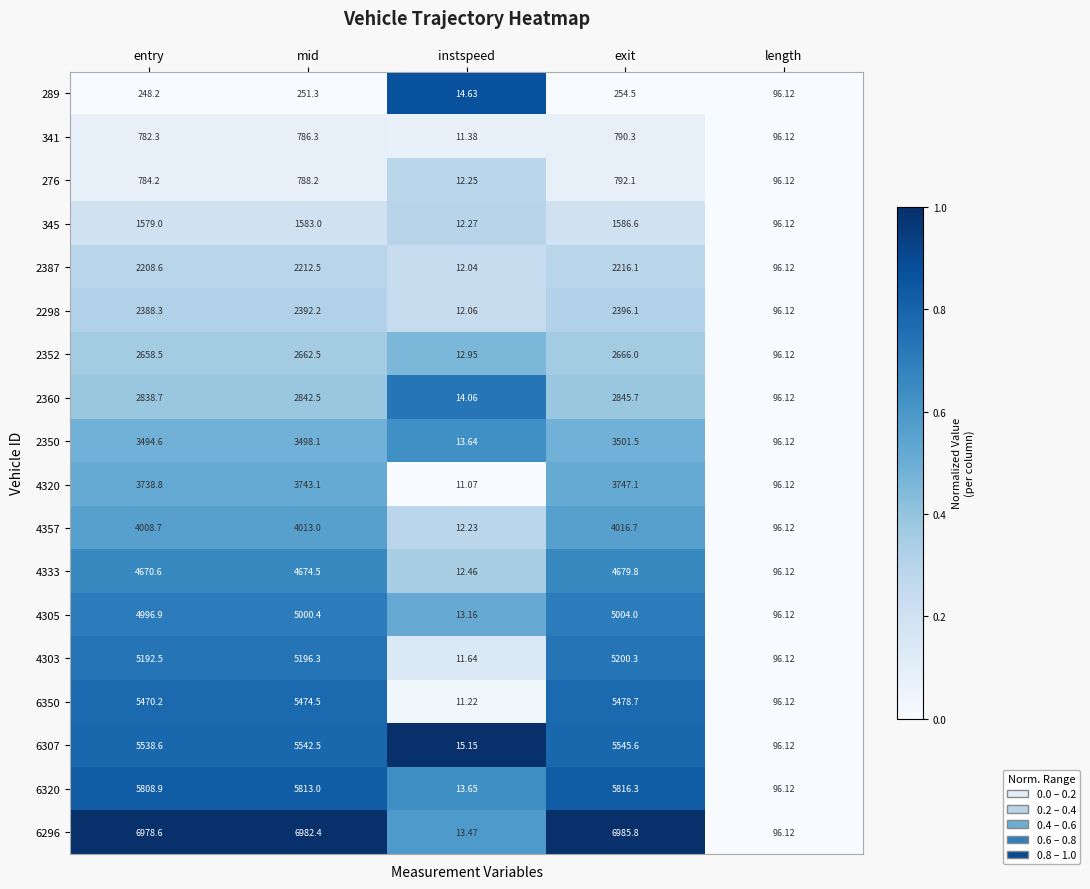

At which label is 6350 closest to 2744?

length